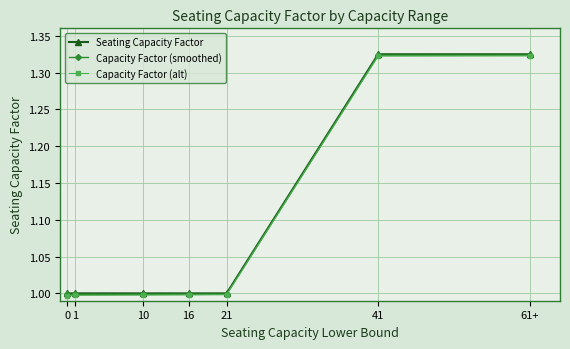

Which series changed the most between 16 and 61+?

Seating Capacity Factor